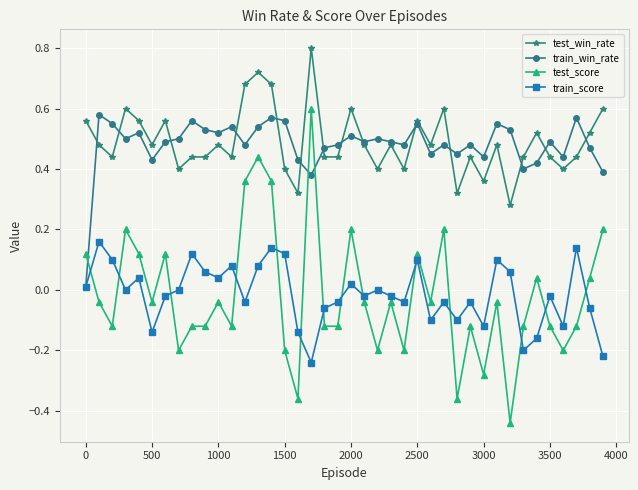

Is this an area chart (filled region under the line)?

No